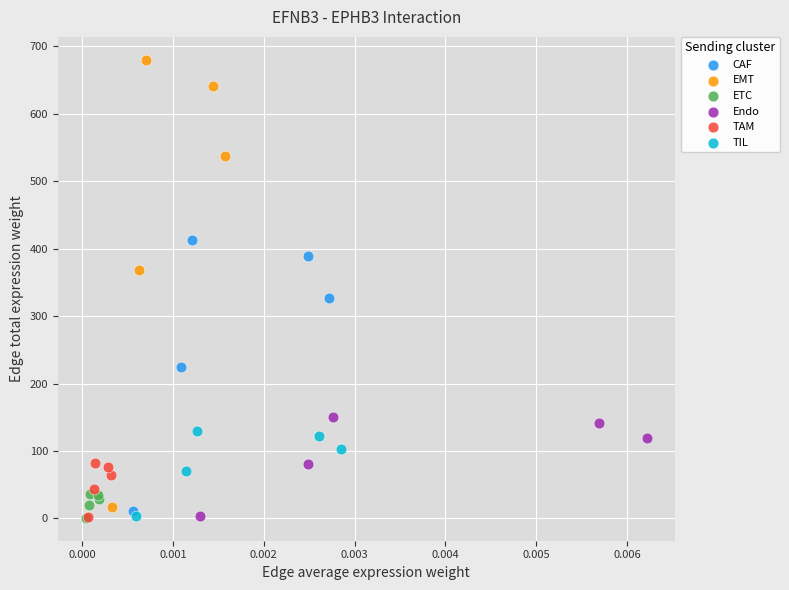

Which series has the widest spread of Y values?

EMT